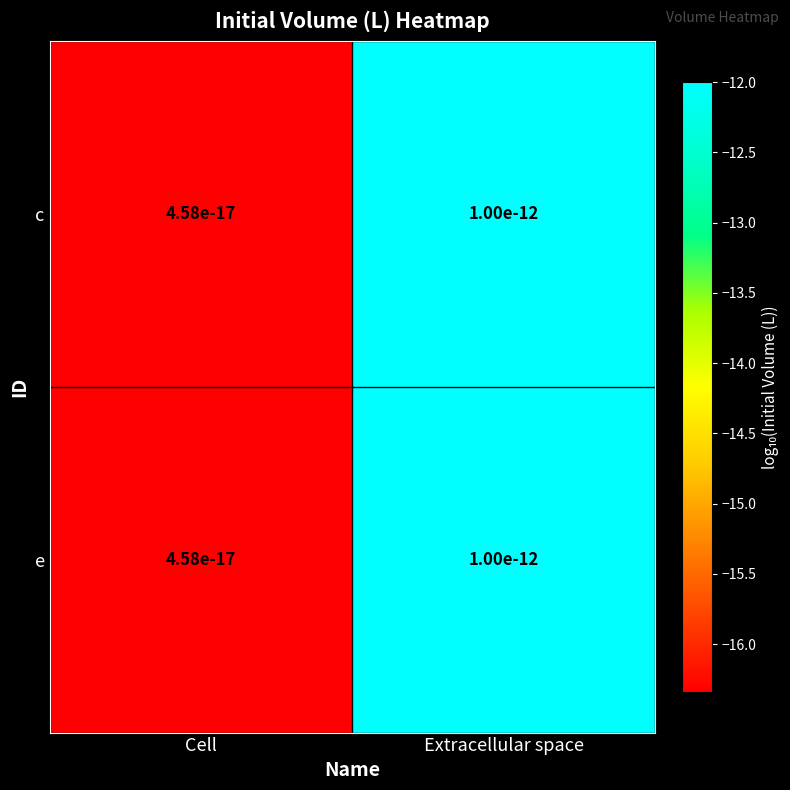

What is the greatest value displayed?

-12.0